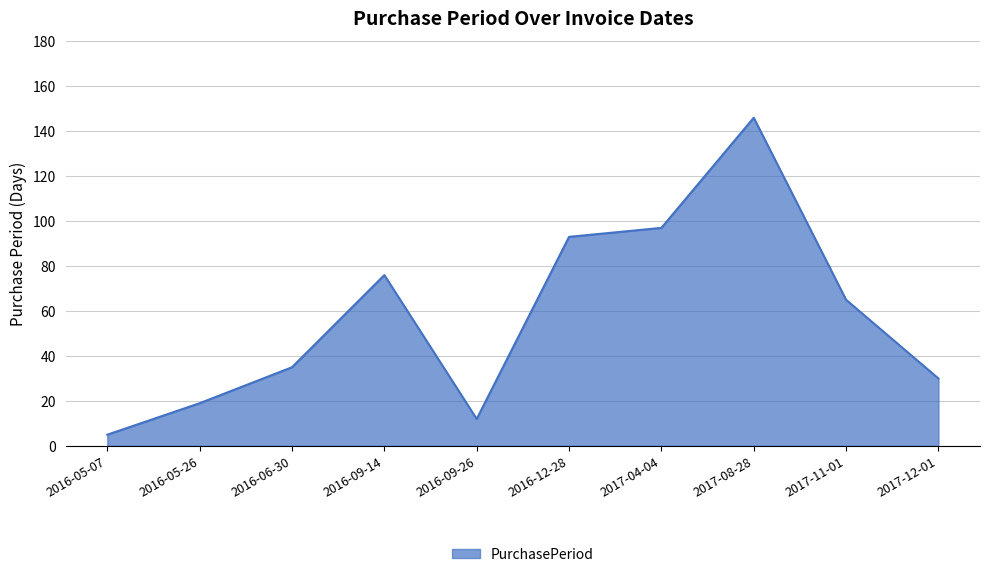

How many values are below 65?

5